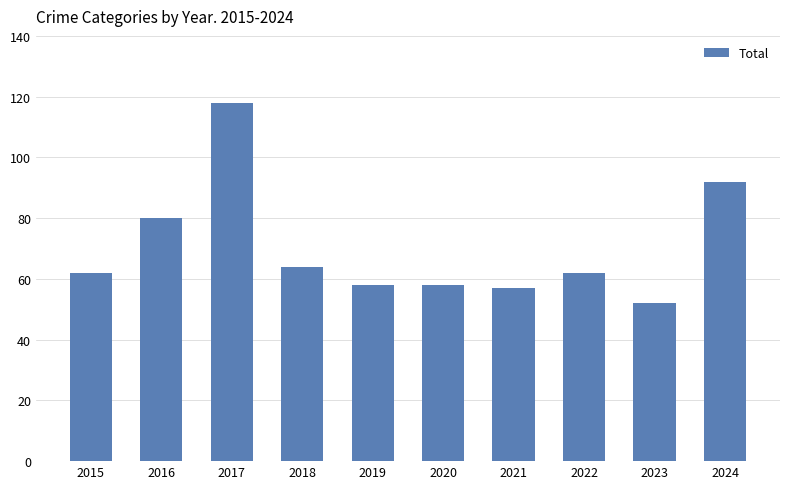

What is the difference between the maximum and minimum values?

66